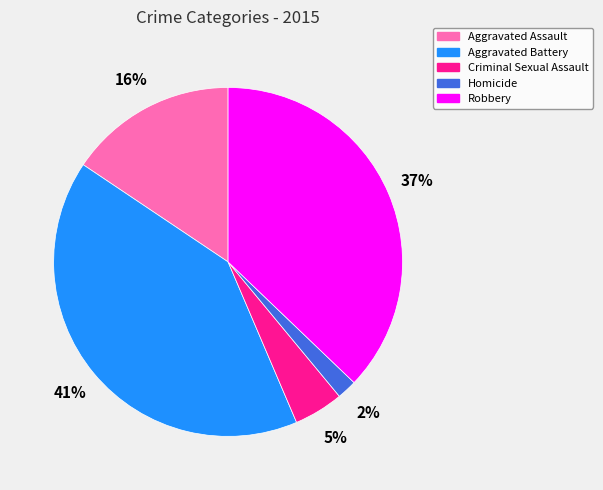

Is there any slice that represents more than half of the pie?

No